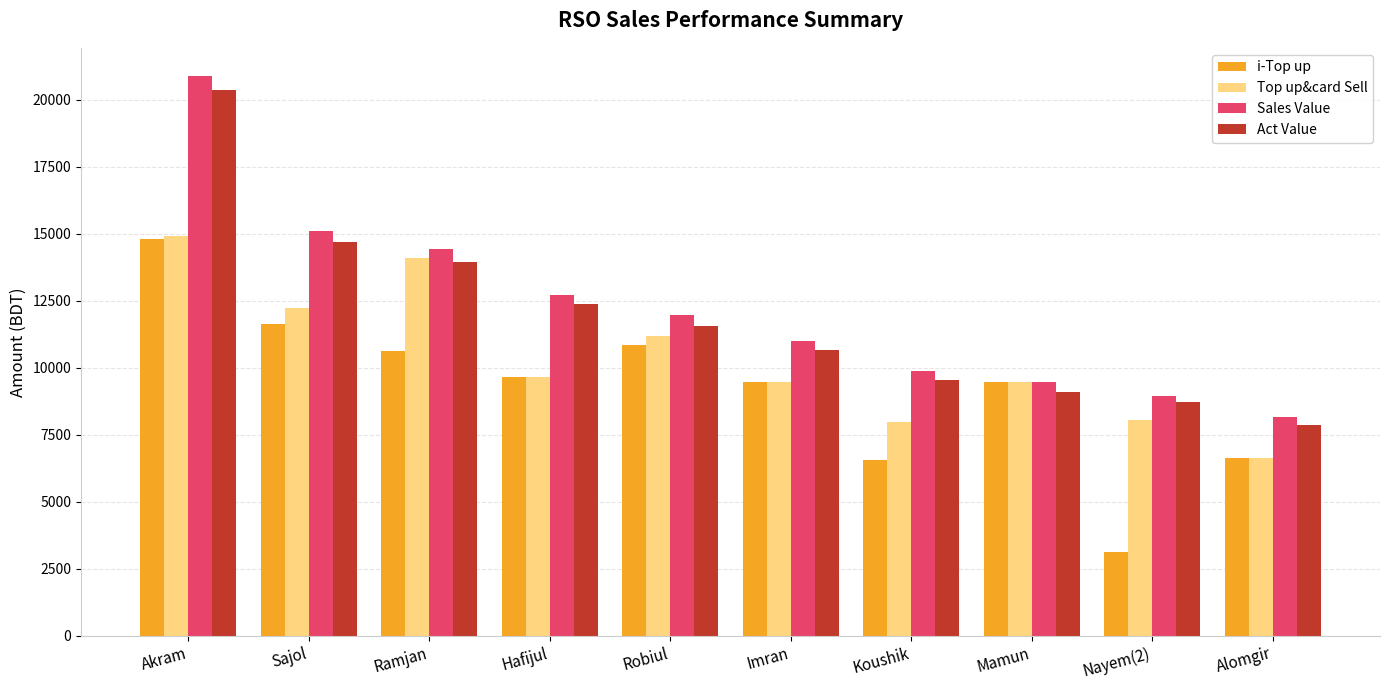

What is the label of the 3rd bar from the left?

Ramjan